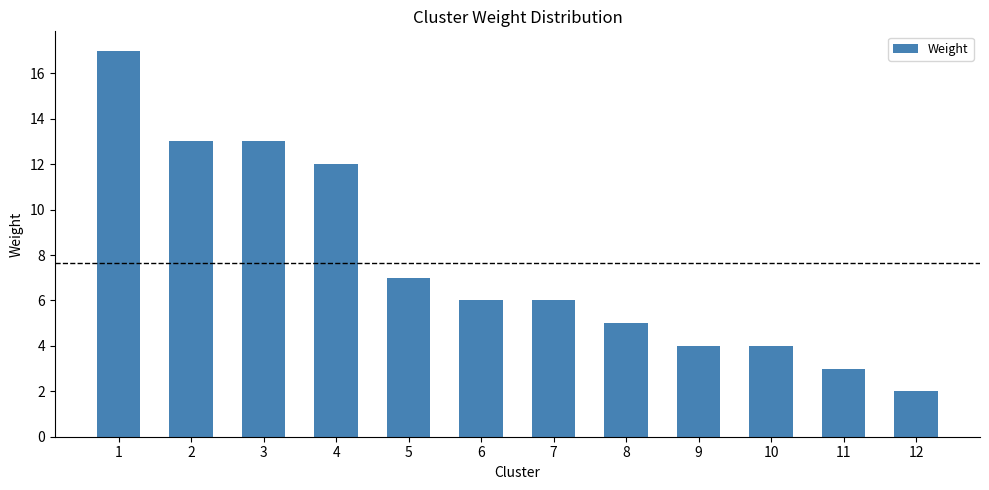

Is it true that the value at 7 is 10?

False